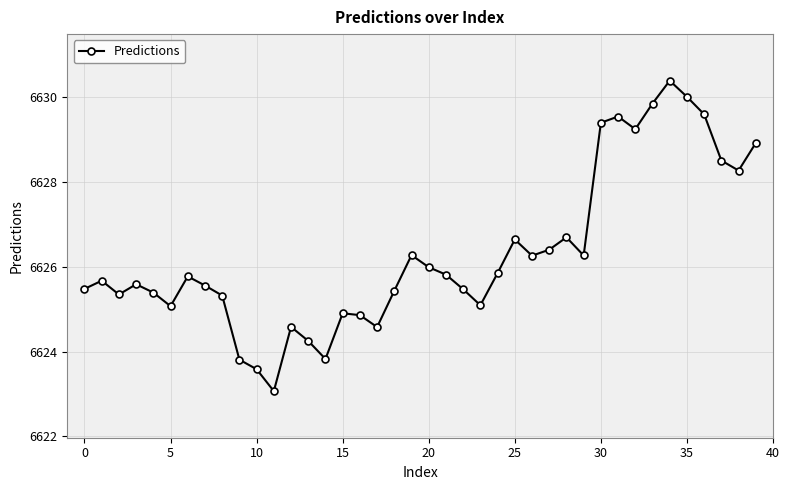

What is the average value?

6626.3